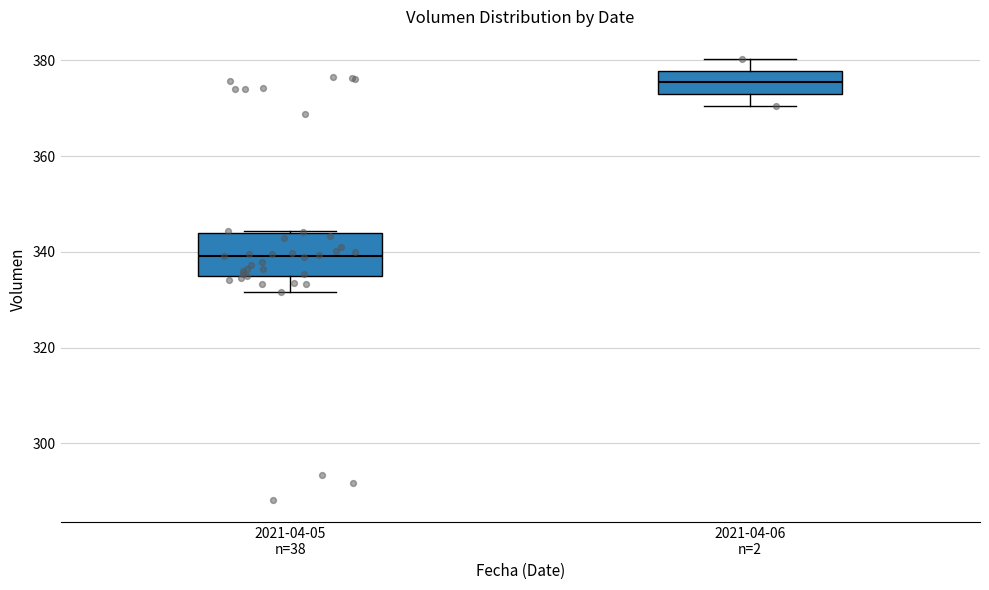

Reading left to right, transcribe this box plot: for each box, give where its median line is, the range the box spans, and where its two whiskers end, as read against the y-axis. The values are not printed on the chart, so give them approximately, as read against the axis.

2021-04-05 n=38: median 340, box 334 to 344, whiskers 332 to 344
2021-04-06 n=2: median 376, box 374 to 378, whiskers 370 to 380